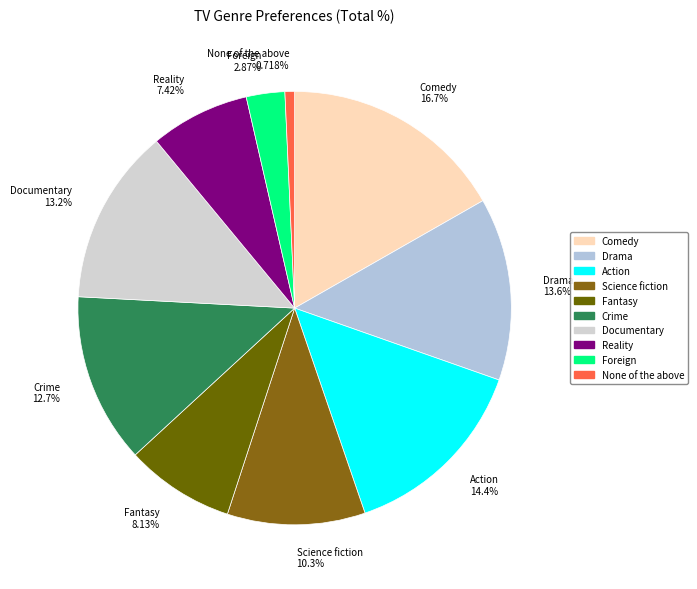

How many segments does this pie chart have?

10